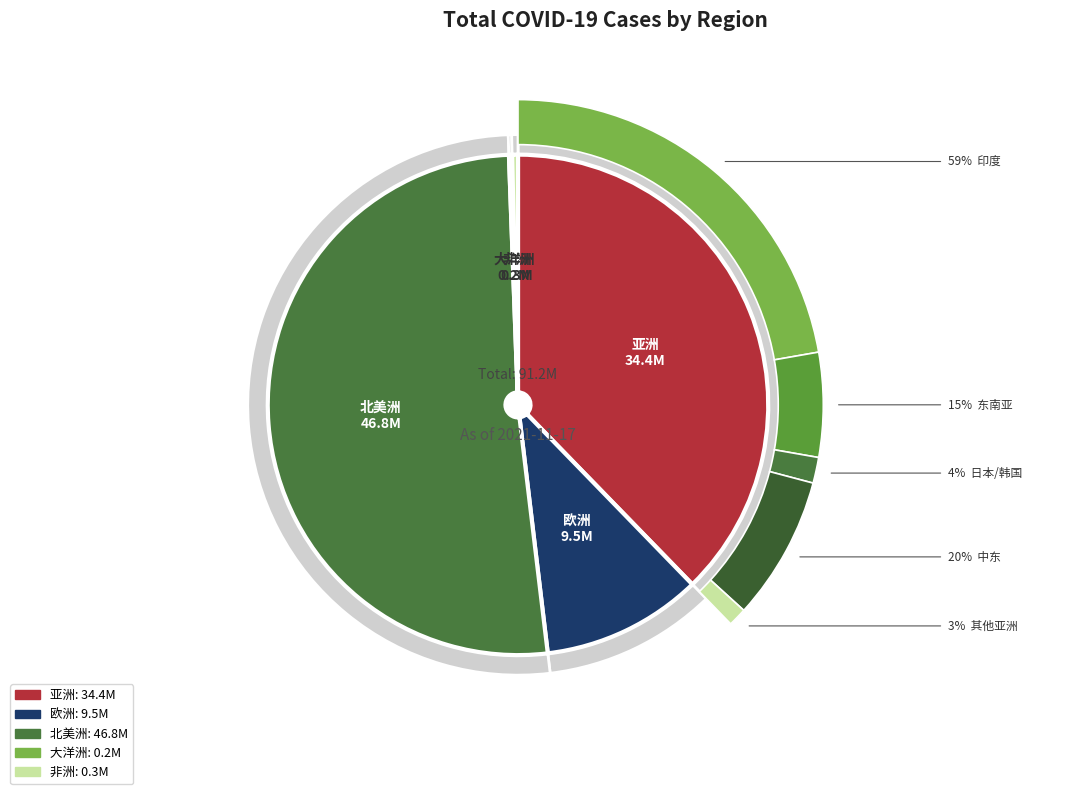

What is the change in value from 欧洲 to 北美洲?

+37339503